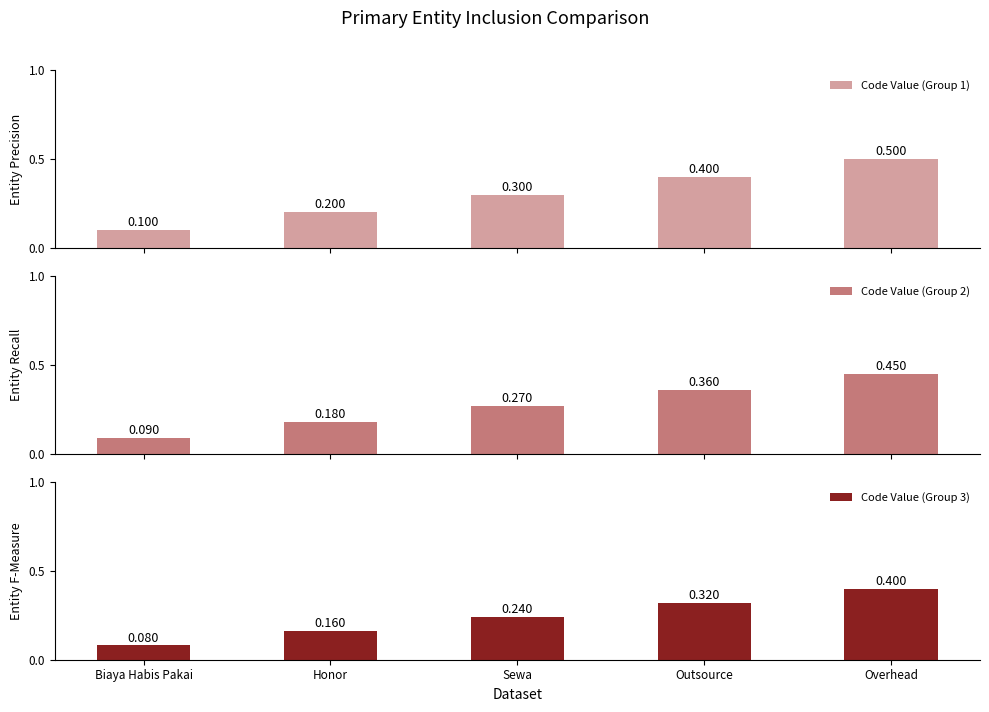

True or false: Code Value (Group 3) has a value of 0.2 at Honor.

True